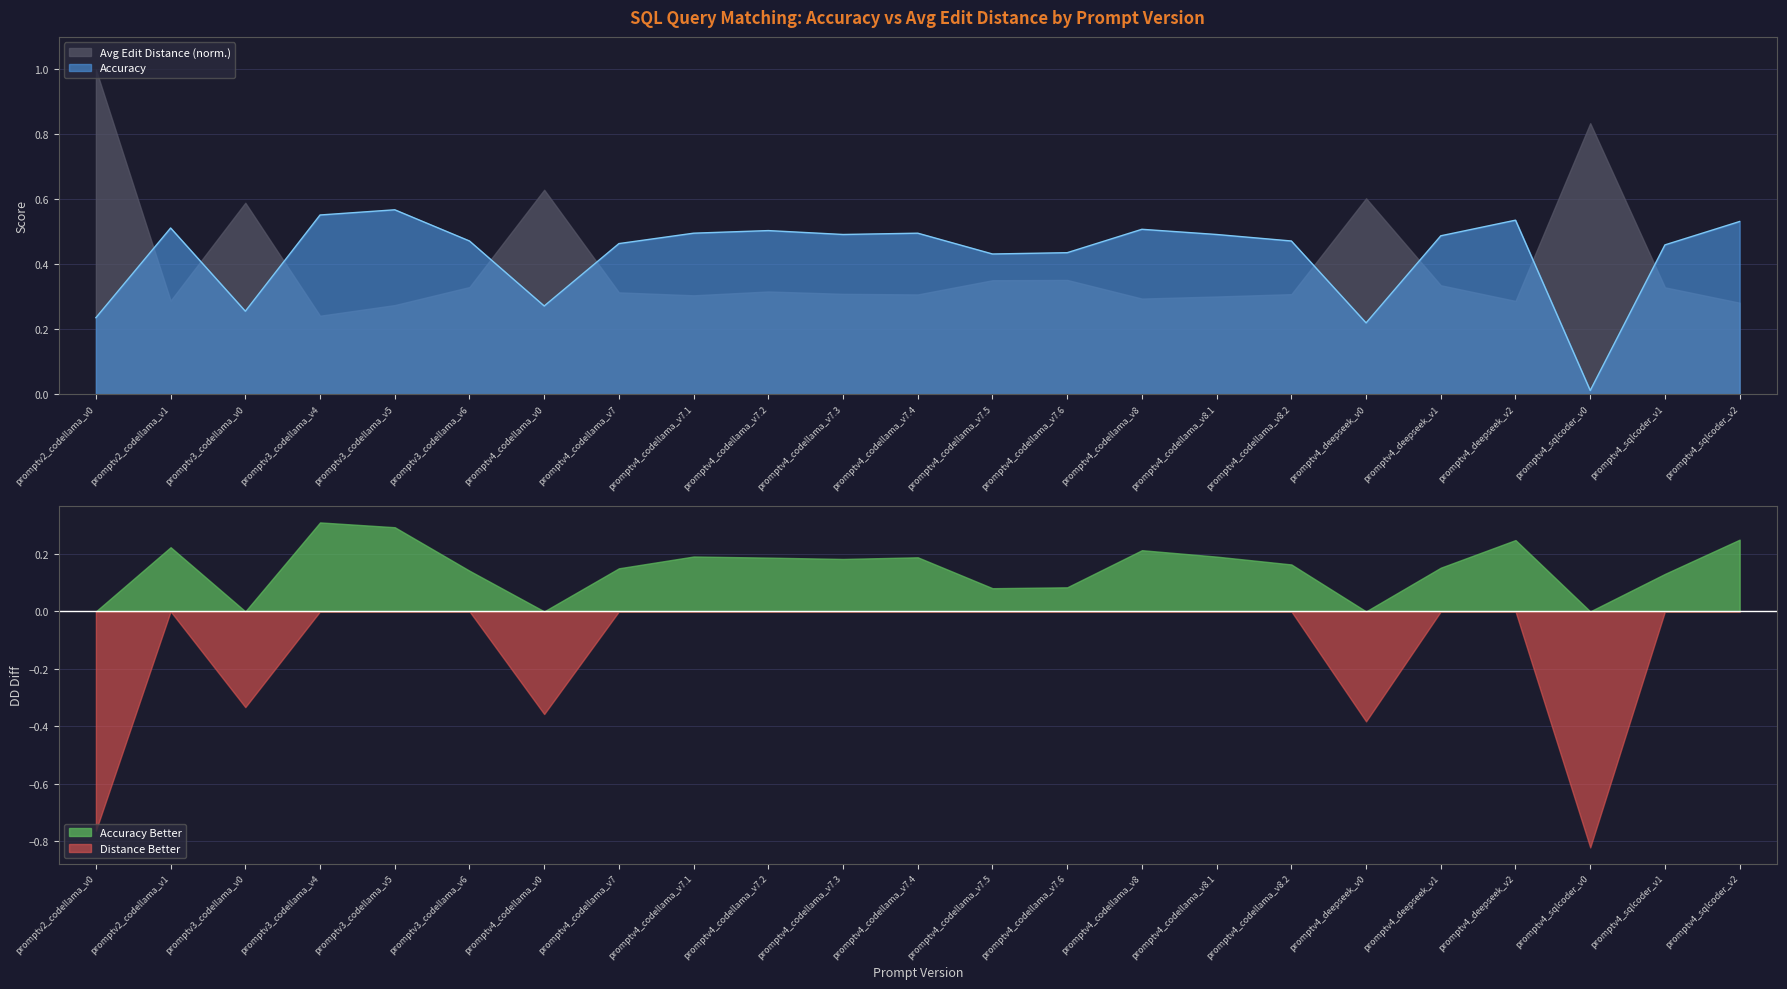

List the labels in order of value, smallest first.

promptv4_sqlcoder_v0, promptv4_deepseek_v0, promptv2_codellama_v0, promptv3_codellama_v0, promptv4_codellama_v0, promptv4_codellama_v7.5, promptv4_codellama_v7.6, promptv4_sqlcoder_v1, promptv4_codellama_v7, promptv3_codellama_v6, promptv4_codellama_v8.2, promptv4_deepseek_v1, promptv4_codellama_v7.3, promptv4_codellama_v8.1, promptv4_codellama_v7.1, promptv4_codellama_v7.4, promptv4_codellama_v7.2, promptv4_codellama_v8, promptv2_codellama_v1, promptv4_sqlcoder_v2, promptv4_deepseek_v2, promptv3_codellama_v4, promptv3_codellama_v5